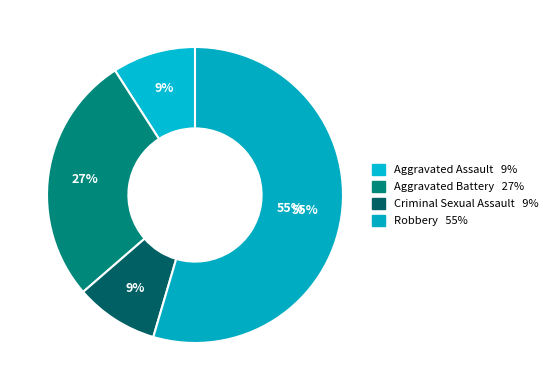

What portion of the pie excludes Robbery?

45.5%